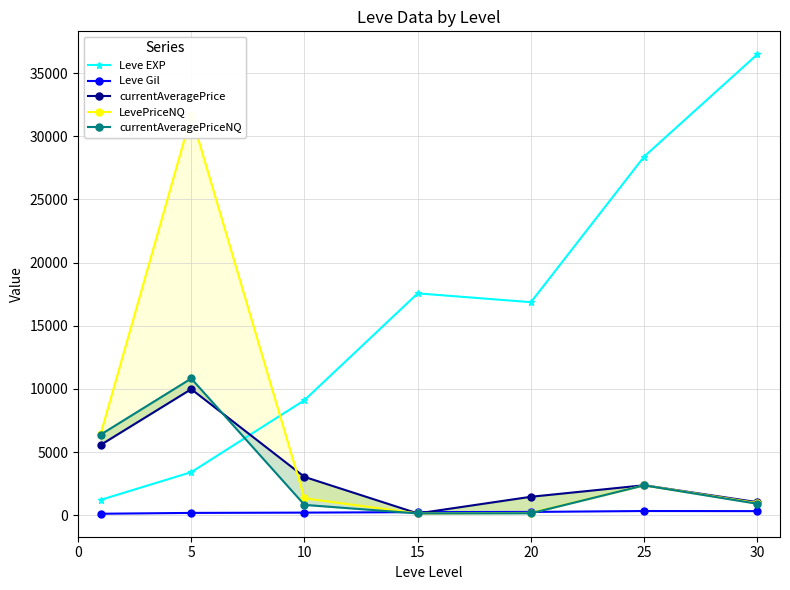

At which category is the sum across all series the highest?

5